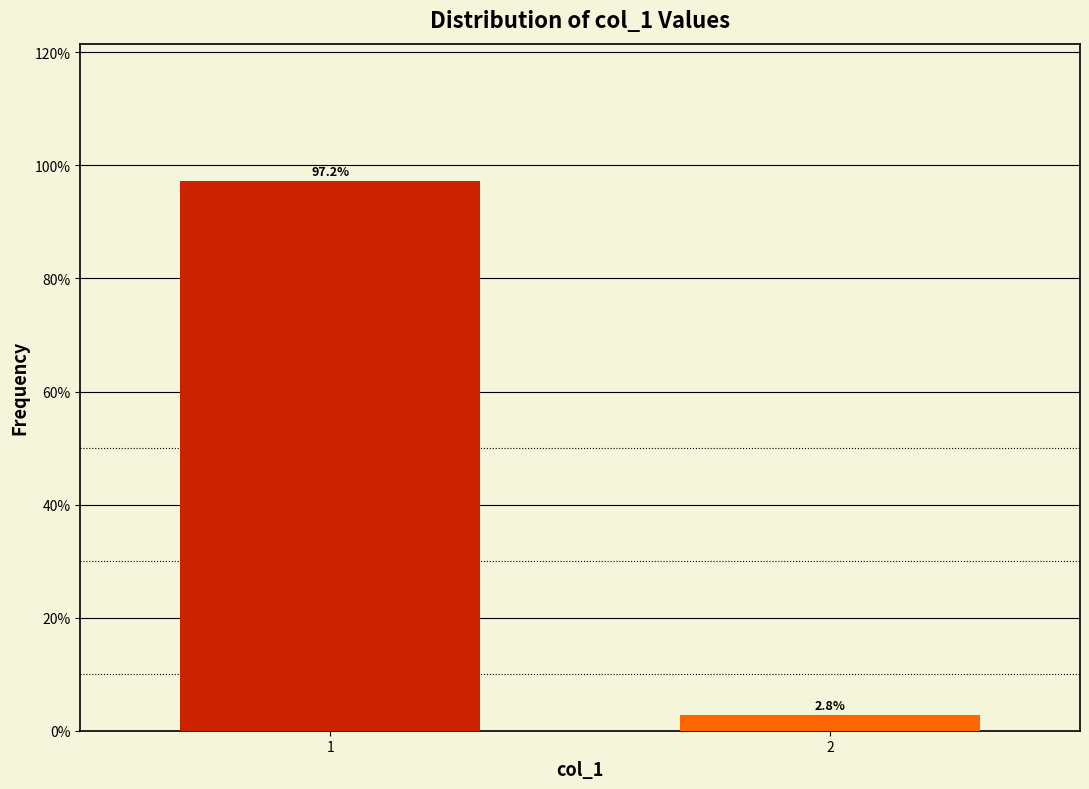

Reading left to right, list all the values displayed in this chart.

1=97.2	2=2.8